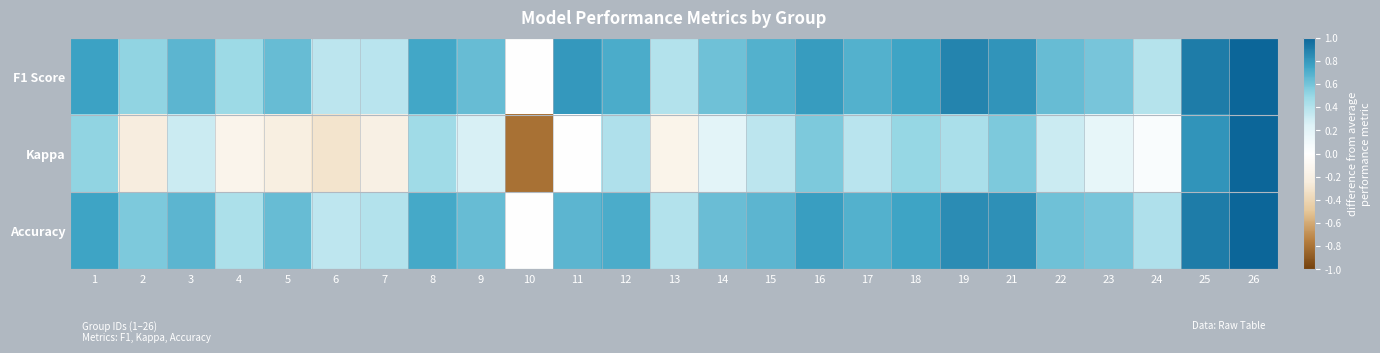

Which series has the largest total across all categories?

F1 Score